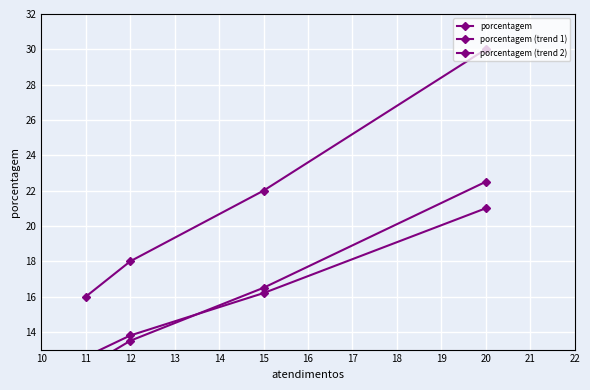

How many data points in porcentagem are less than 22?

2